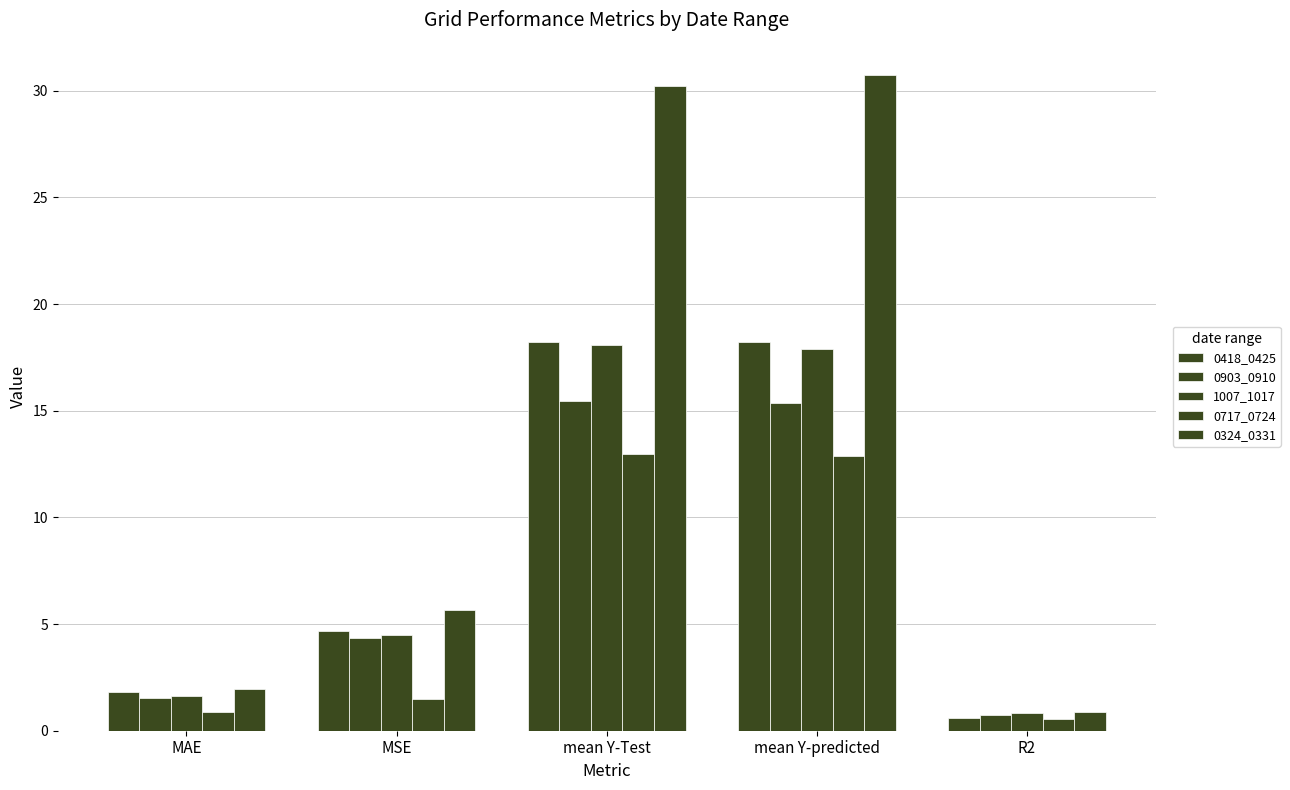

Is the value of 0418_0425 at R2 greater than the value of 0717_0724 at mean Y-predicted?

No